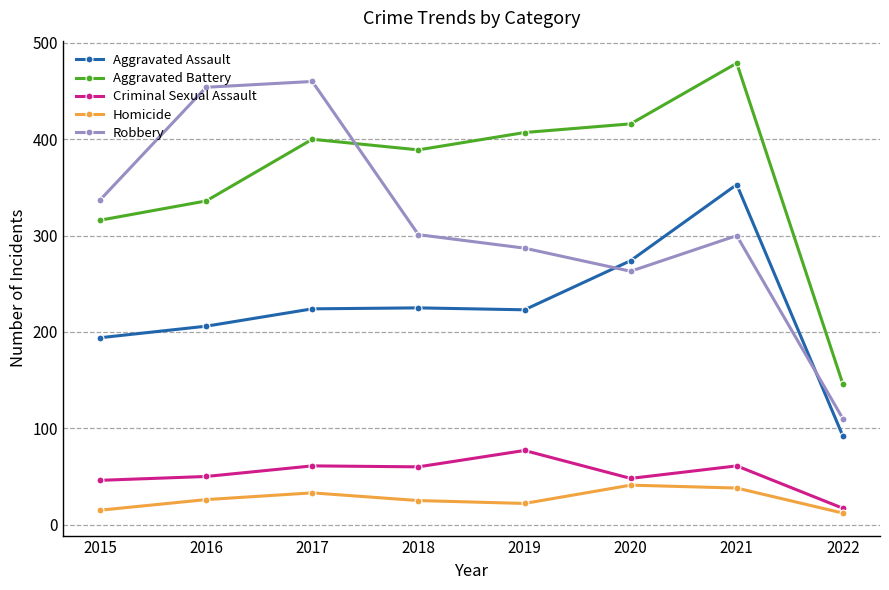

Between 2020 and 2022, which series saw the biggest shift?

Aggravated Battery